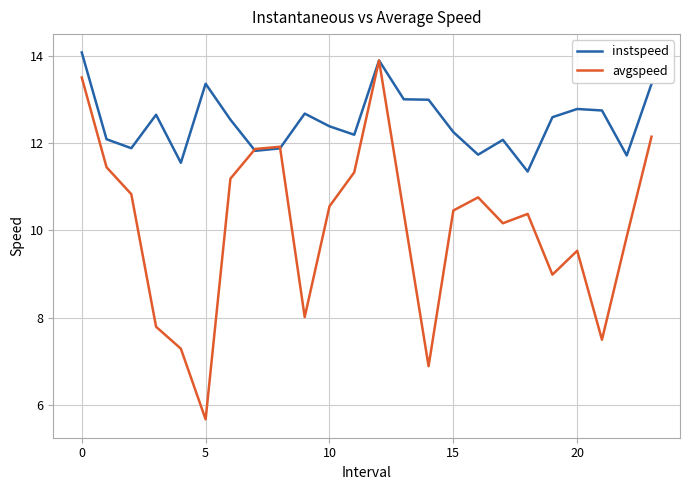

What is the highest value of the instspeed series?

14.1